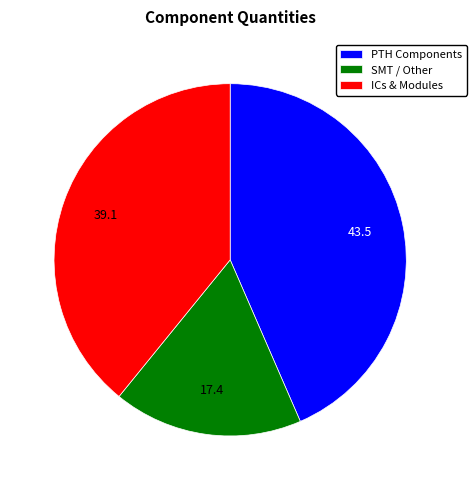

Does SMT / Other represent more than half of the total?

No